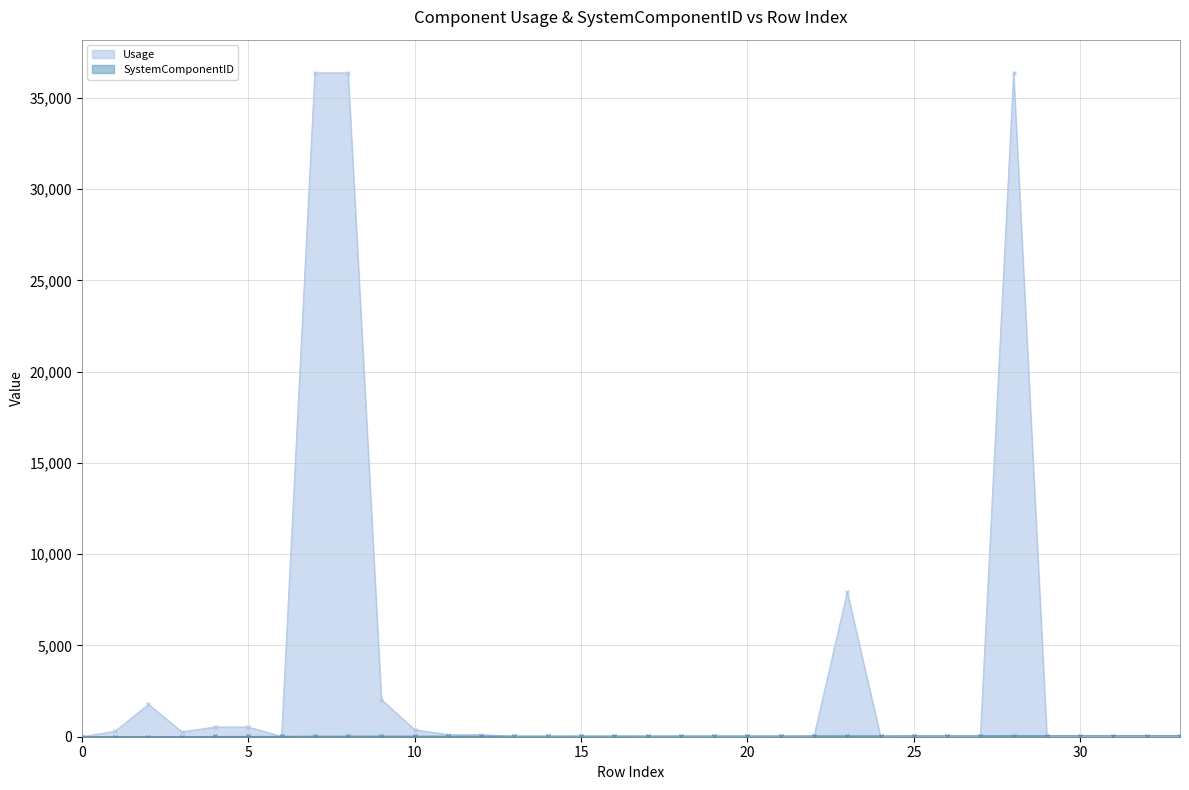

List the series in order of their peak value, highest first.

Usage, SystemComponentID